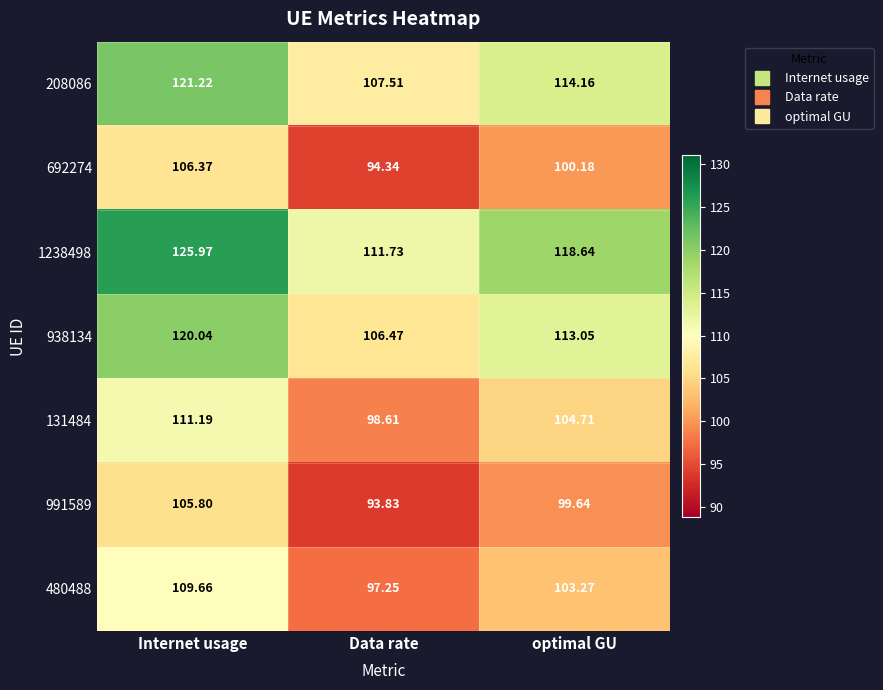

At how many categories does at least one series exceed 96?

3